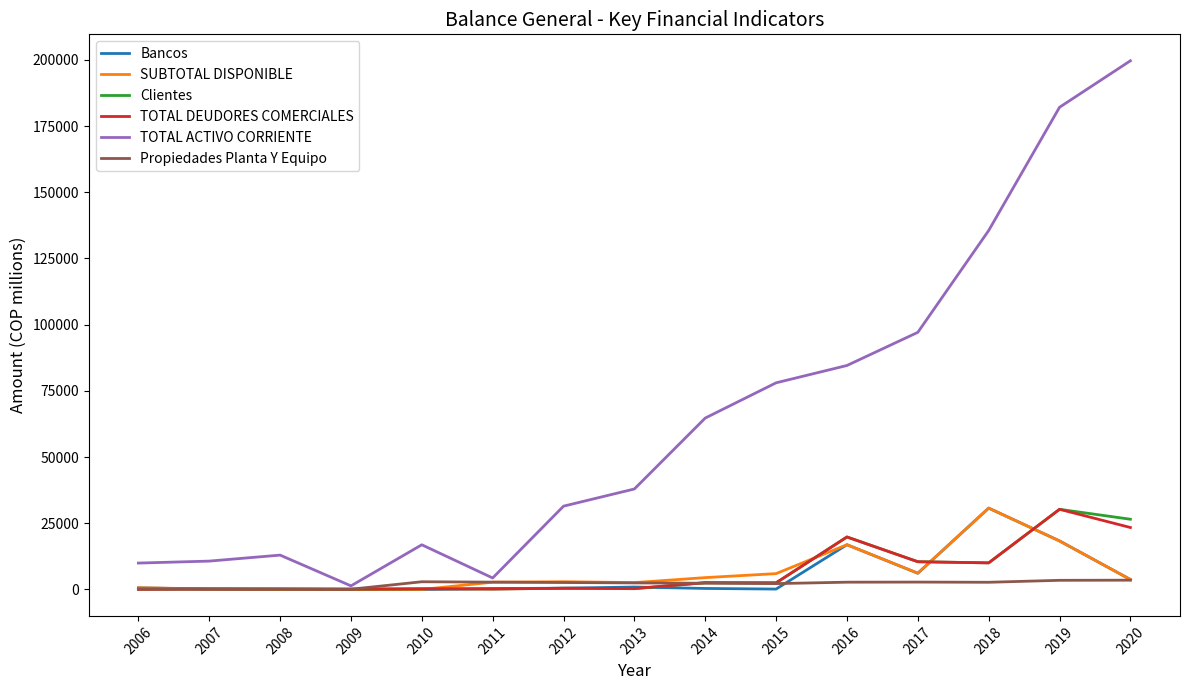

Count the number of categories in the chart.

15